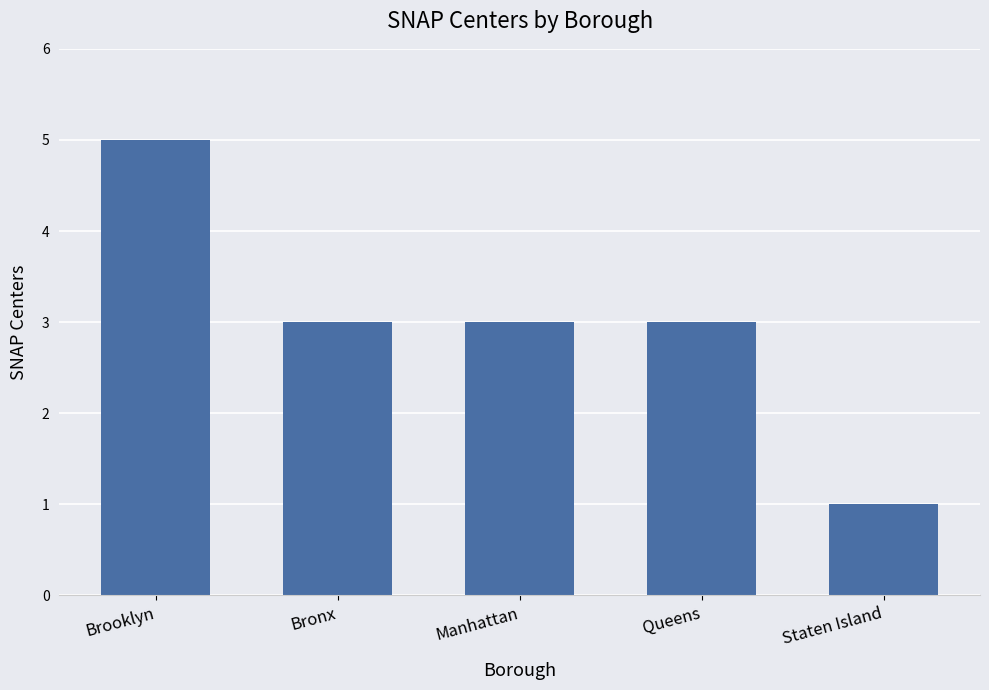

What is the maximum value shown in the chart?

5